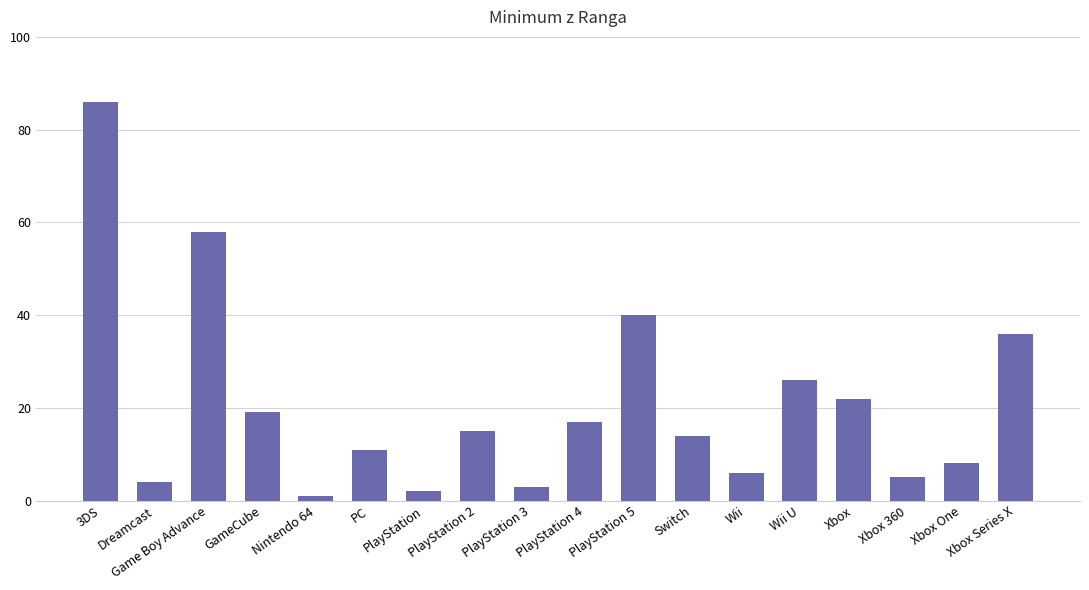

Reading left to right, extract all data points from this chart.

3DS=86	Dreamcast=4	Game Boy Advance=58	GameCube=19	Nintendo 64=1	PC=11	PlayStation=2	PlayStation 2=15	PlayStation 3=3	PlayStation 4=17	PlayStation 5=40	Switch=14	Wii=6	Wii U=26	Xbox=22	Xbox 360=5	Xbox One=8	Xbox Series X=36